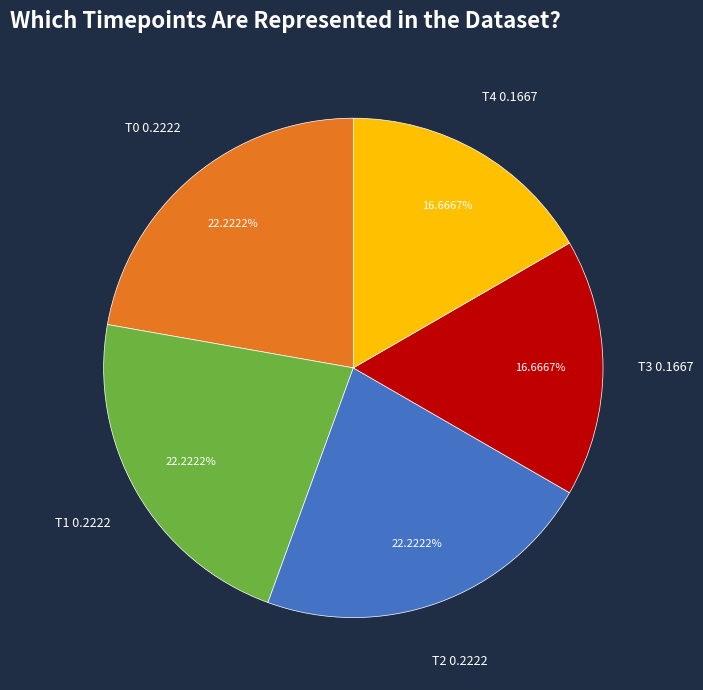

Is there a majority slice in this chart?

No